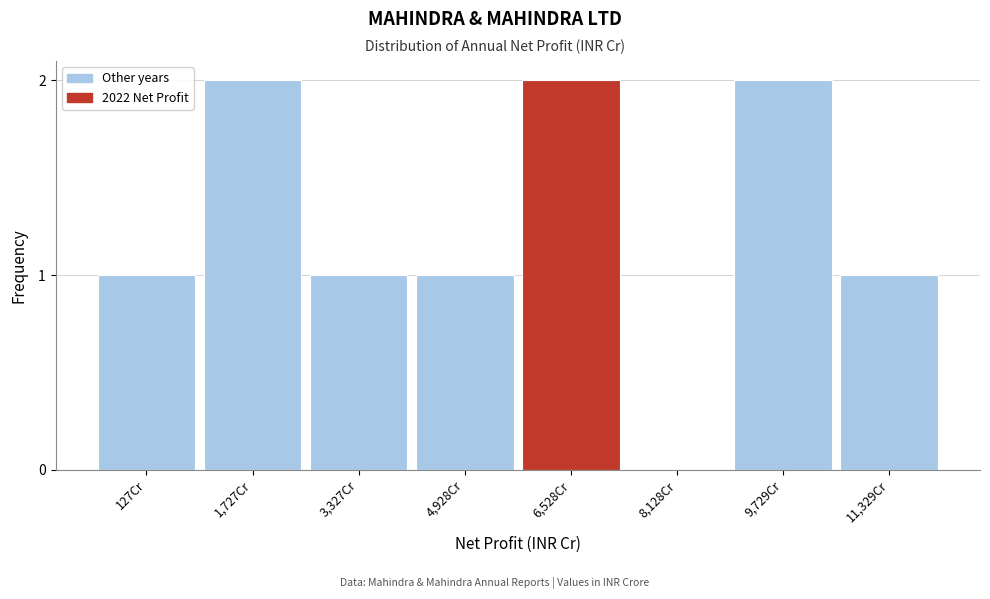

The chart shows a value of 1 at 127Cr. True or false?

True